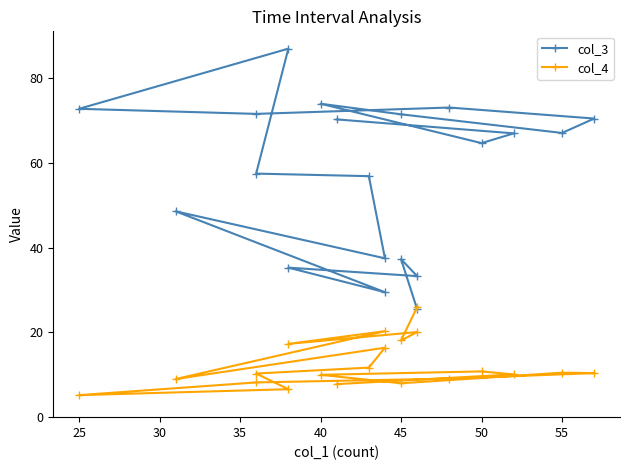

How many values in the col_3 series are below 67?

10